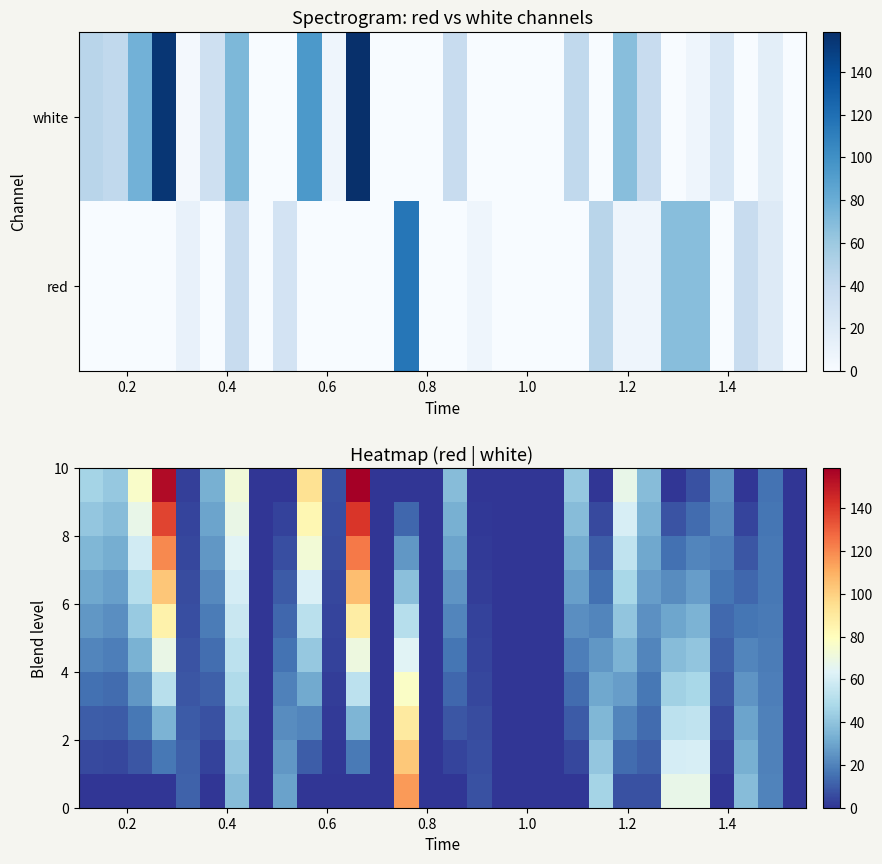

What is the maximum value shown in the chart?

158.7